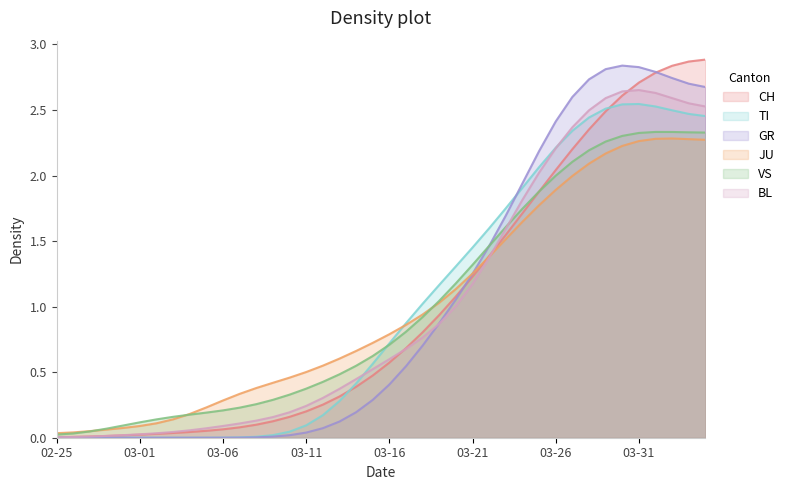

At 2020-03-03, list the series in order from largest to smallest.

VS, JU, BL, CH, TI, GR